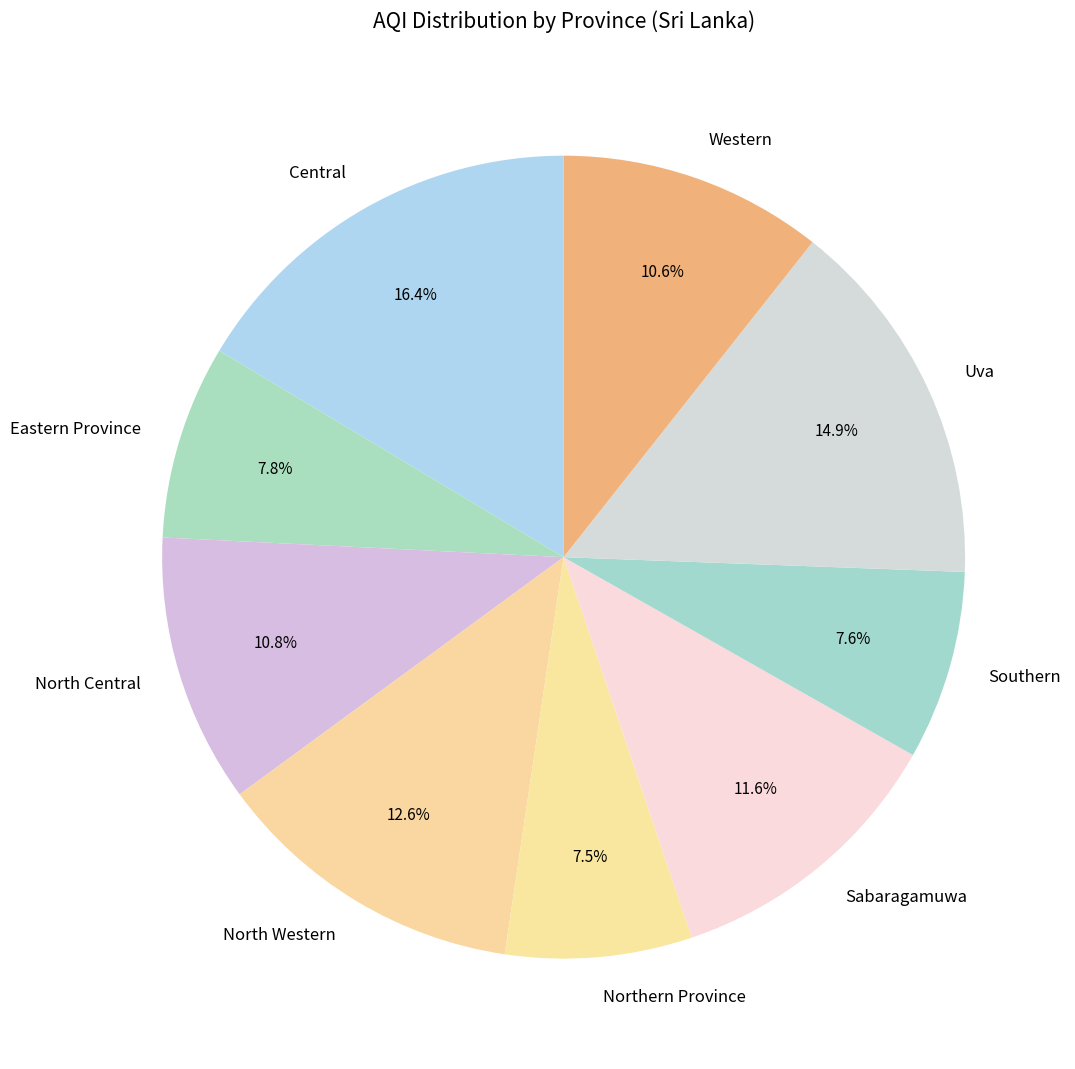

Is Uva the majority of the pie?

No